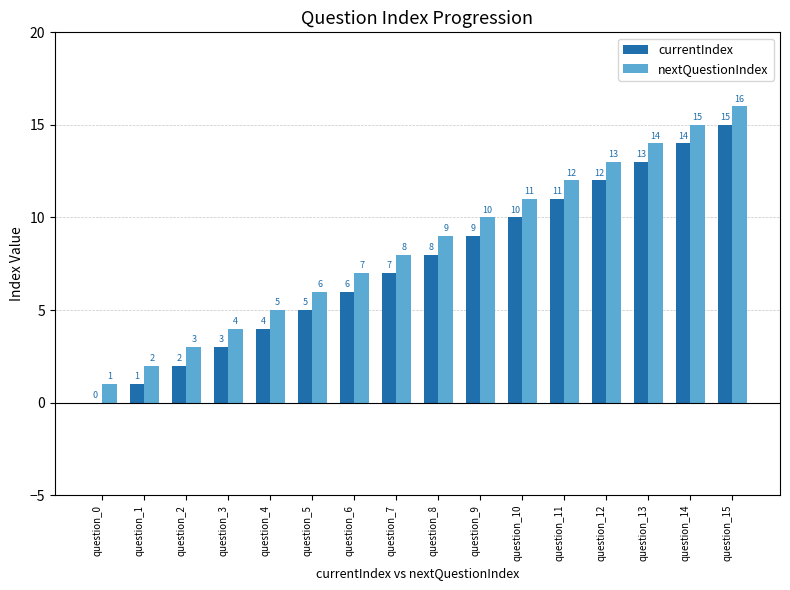

Which series has the largest total across all categories?

nextQuestionIndex